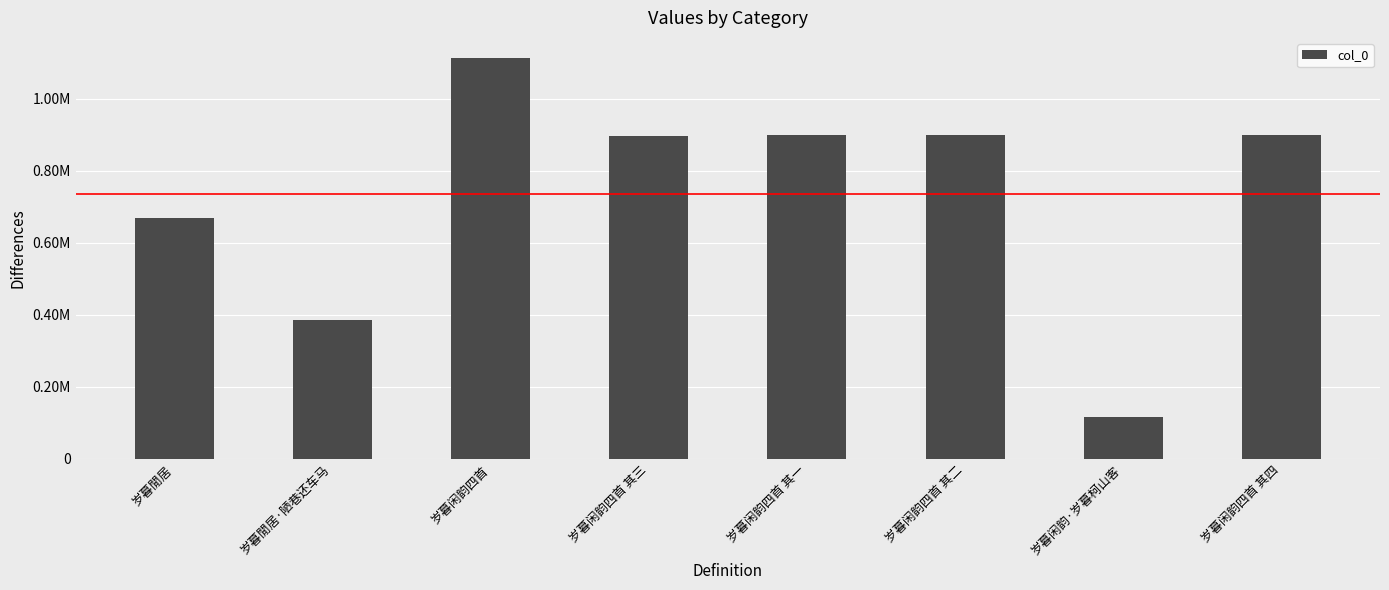

At which label is the value closest to 615046?

岁暮閒居